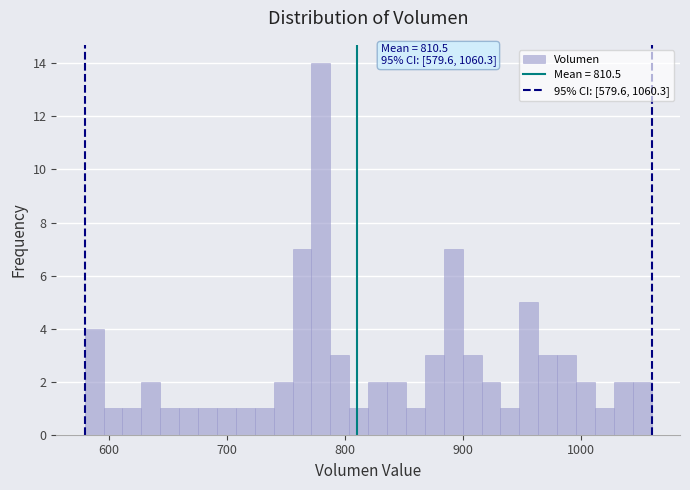

Around what value on the x-axis is the tallest bar? Give the approximate position of its centre, as read against the axis.

780